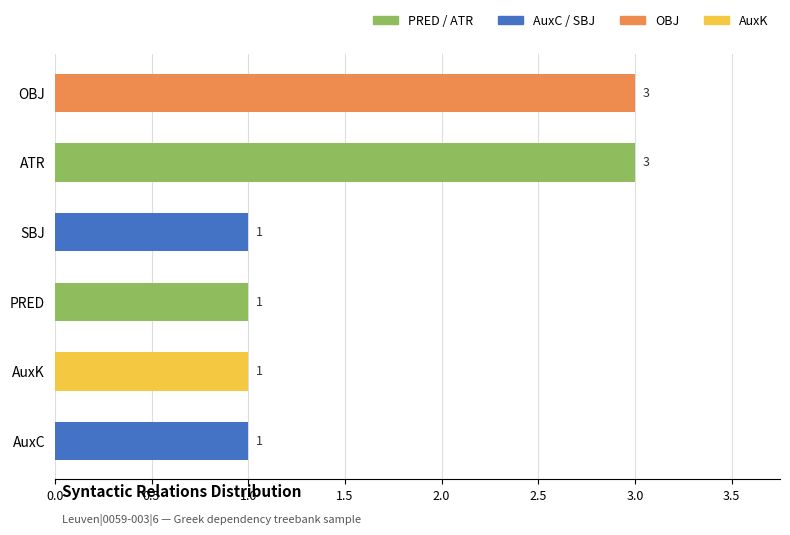

How many values are between 1 and 3?

6